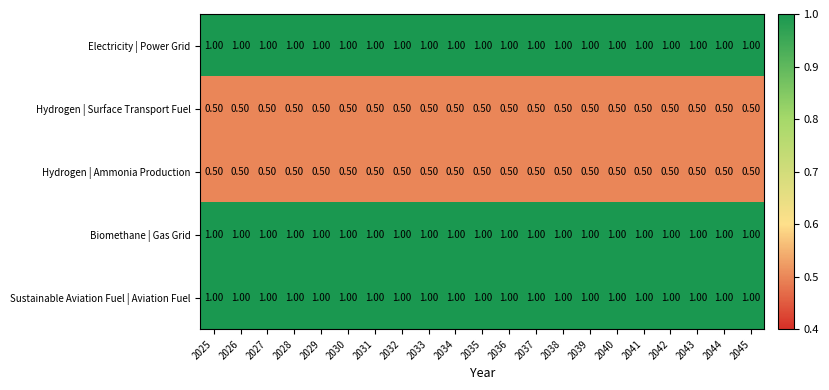

What is the sum of all Hydrogen | Surface Transport Fuel values?

10.5